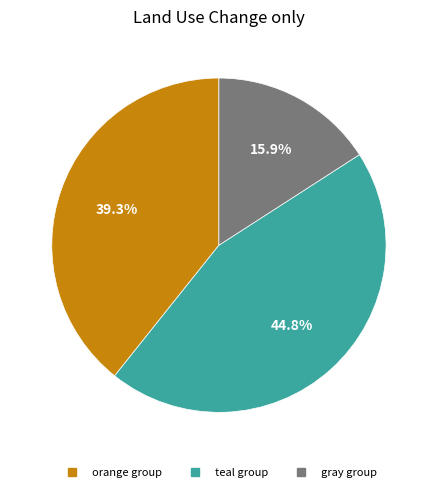

Is there any slice that represents more than half of the pie?

No